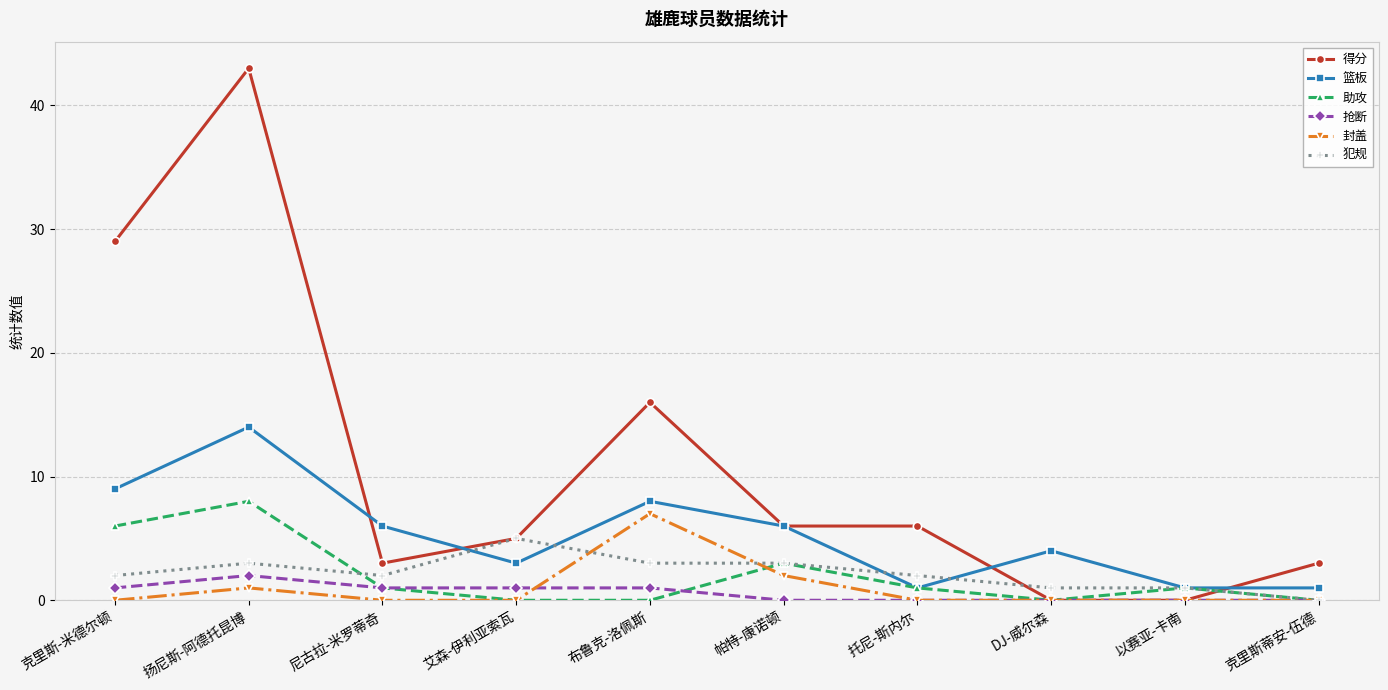

Reading right to left, transcribe all the data shown in this chart.

得分: 克里斯蒂安-伍德=3	以赛亚-卡南=0	DJ-威尔森=0	托尼-斯内尔=6	帕特-康诺顿=6	布鲁克-洛佩斯=16	艾森-伊利亚索瓦=5	尼古拉-米罗蒂奇=3	扬尼斯-阿德托昆博=43	克里斯-米德尔顿=29
篮板: 克里斯蒂安-伍德=1	以赛亚-卡南=1	DJ-威尔森=4	托尼-斯内尔=1	帕特-康诺顿=6	布鲁克-洛佩斯=8	艾森-伊利亚索瓦=3	尼古拉-米罗蒂奇=6	扬尼斯-阿德托昆博=14	克里斯-米德尔顿=9
助攻: 克里斯蒂安-伍德=0	以赛亚-卡南=1	DJ-威尔森=0	托尼-斯内尔=1	帕特-康诺顿=3	布鲁克-洛佩斯=0	艾森-伊利亚索瓦=0	尼古拉-米罗蒂奇=1	扬尼斯-阿德托昆博=8	克里斯-米德尔顿=6
抢断: 克里斯蒂安-伍德=0	以赛亚-卡南=0	DJ-威尔森=0	托尼-斯内尔=0	帕特-康诺顿=0	布鲁克-洛佩斯=1	艾森-伊利亚索瓦=1	尼古拉-米罗蒂奇=1	扬尼斯-阿德托昆博=2	克里斯-米德尔顿=1
封盖: 克里斯蒂安-伍德=0	以赛亚-卡南=0	DJ-威尔森=0	托尼-斯内尔=0	帕特-康诺顿=2	布鲁克-洛佩斯=7	艾森-伊利亚索瓦=0	尼古拉-米罗蒂奇=0	扬尼斯-阿德托昆博=1	克里斯-米德尔顿=0
犯规: 克里斯蒂安-伍德=0	以赛亚-卡南=1	DJ-威尔森=1	托尼-斯内尔=2	帕特-康诺顿=3	布鲁克-洛佩斯=3	艾森-伊利亚索瓦=5	尼古拉-米罗蒂奇=2	扬尼斯-阿德托昆博=3	克里斯-米德尔顿=2